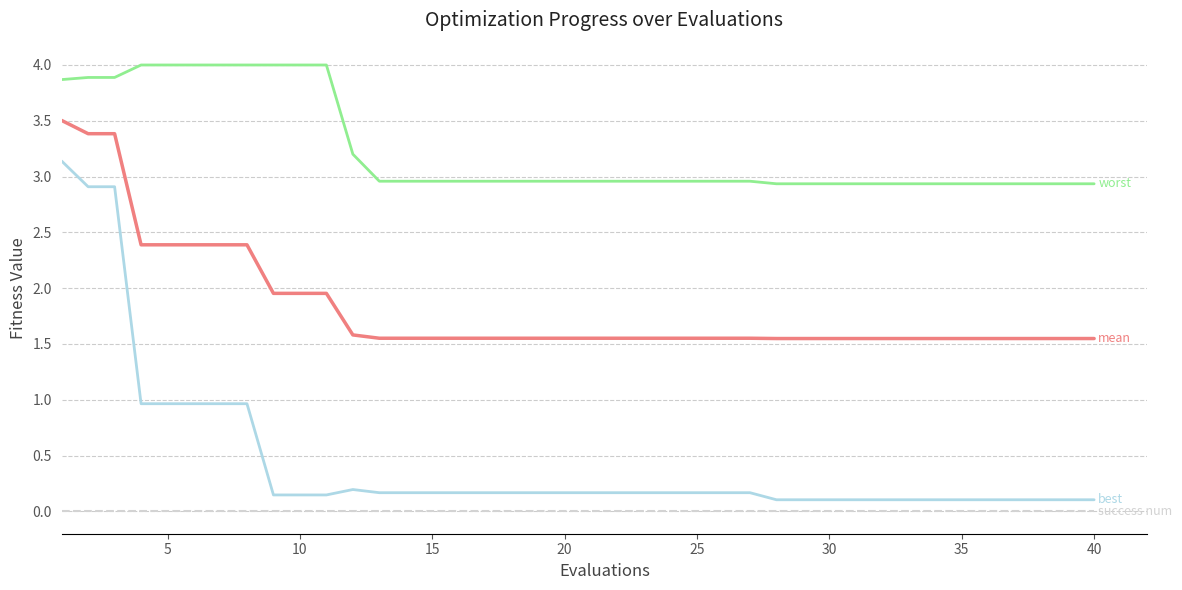

What is the maximum value shown in the chart?

4.0